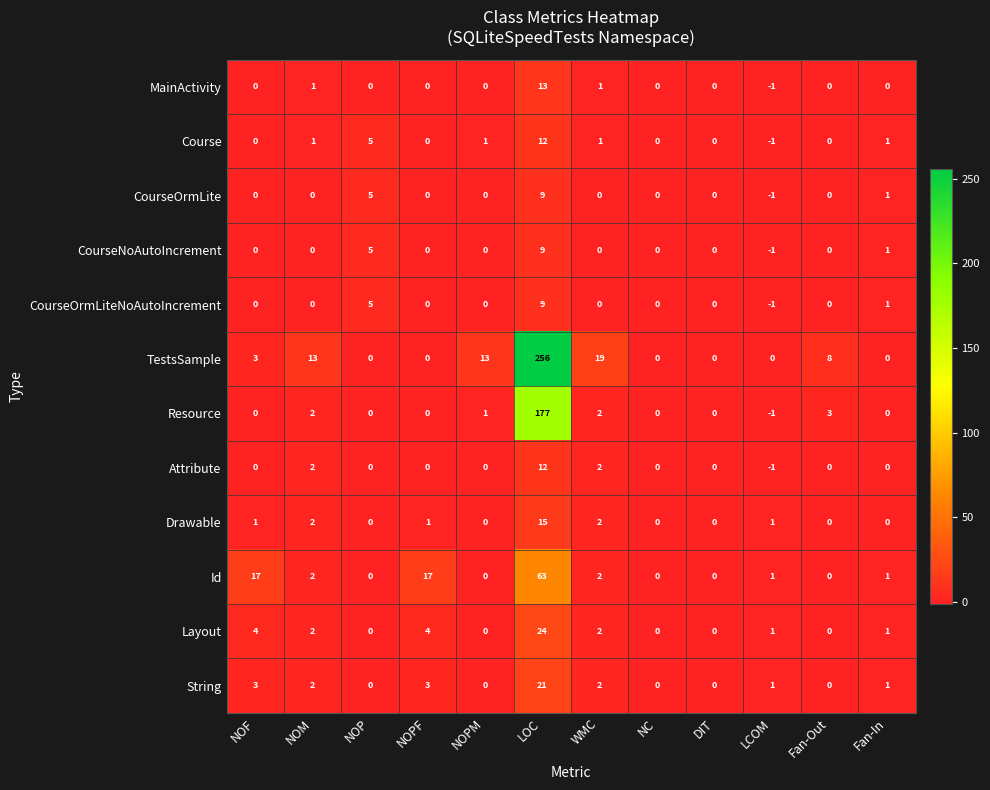

At which category does the chart reach its peak across all series?

LOC